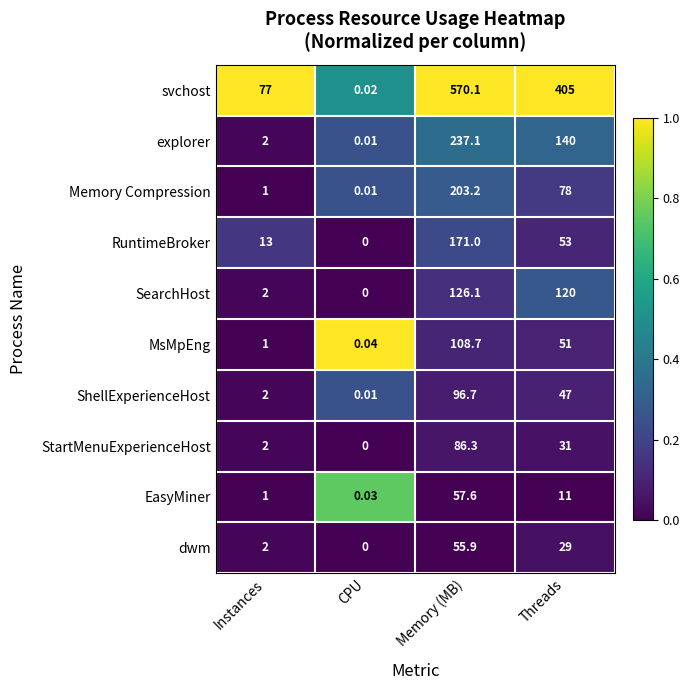

At which label does RuntimeBroker first exceed 53?

Memory (MB)